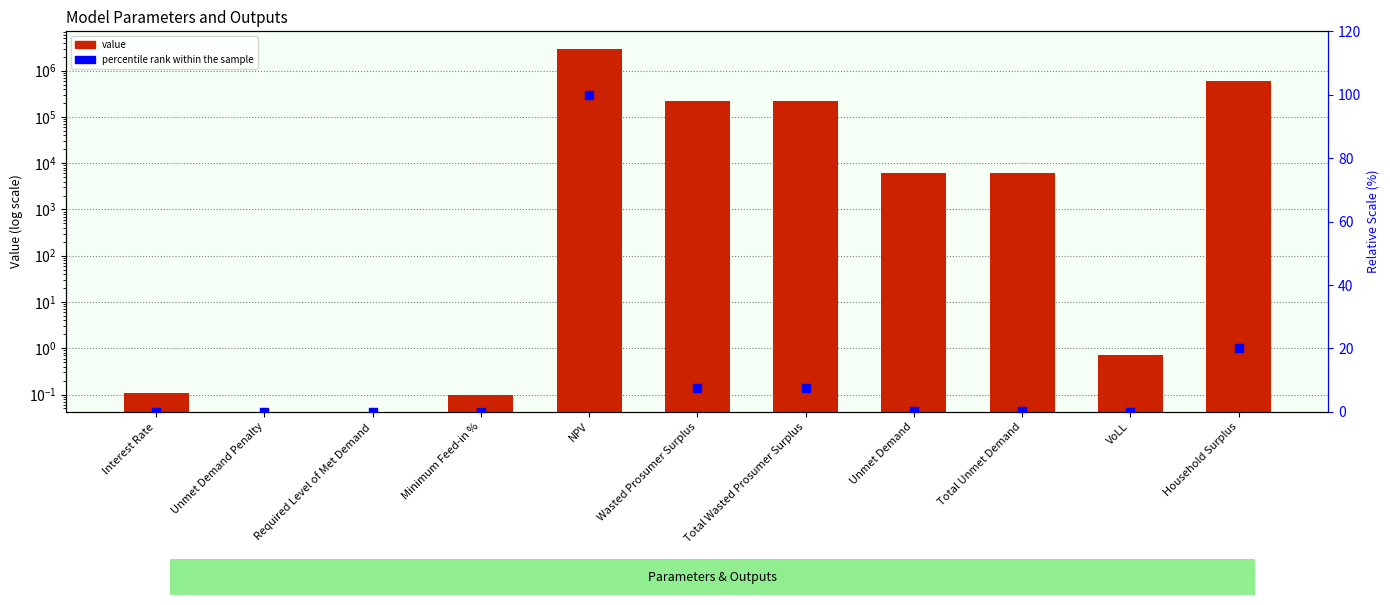

Which series has the largest total across all categories?

value